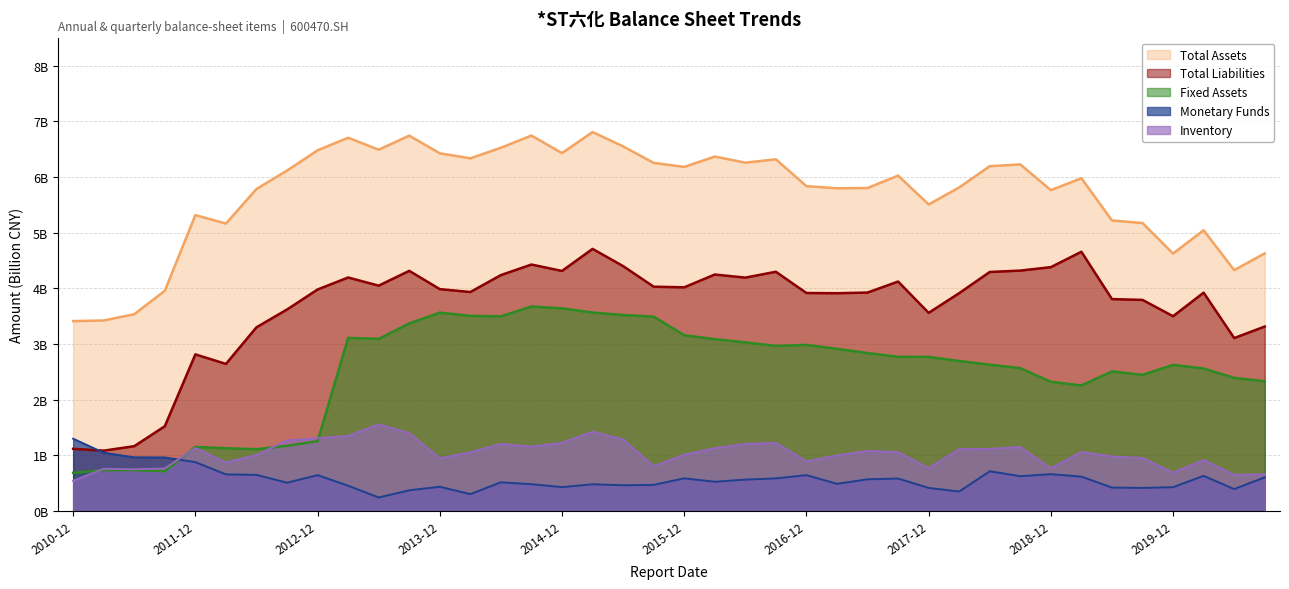

What position from the left is 2014-12?

17